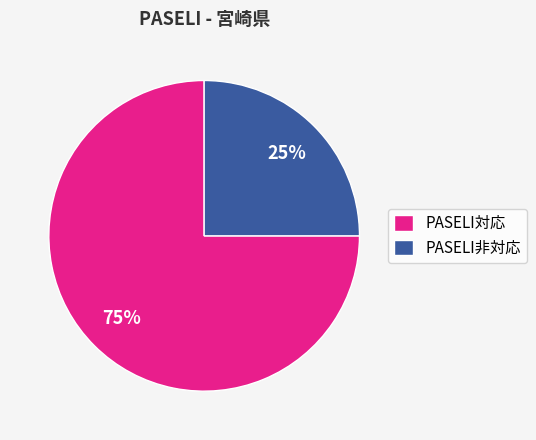

Count the number of slices in the pie.

2